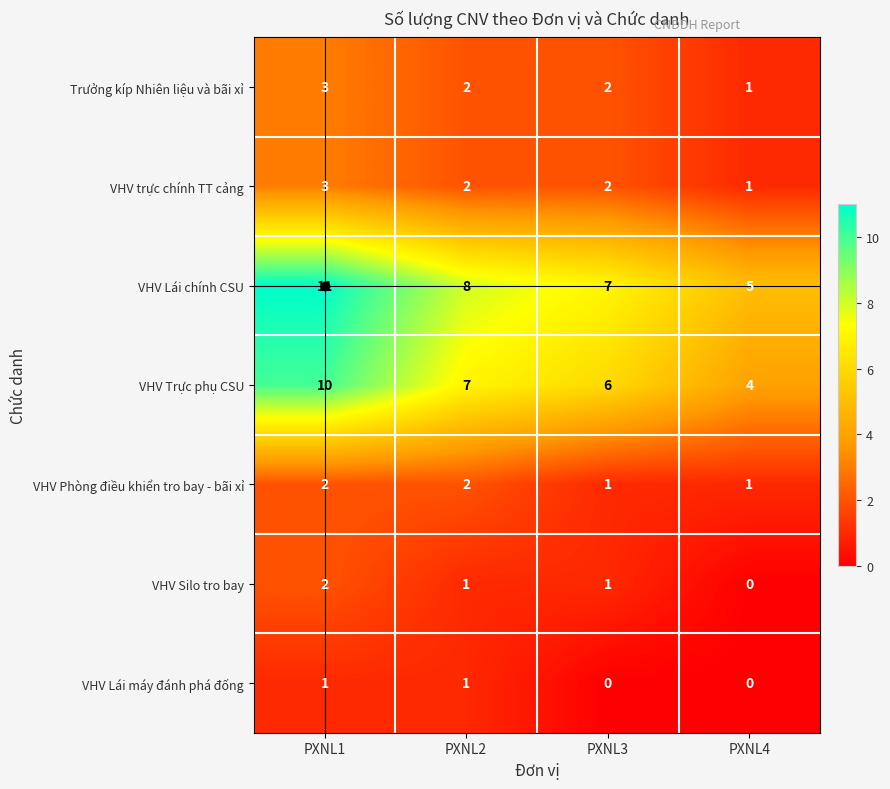

At how many categories does at least one series exceed 1?

4